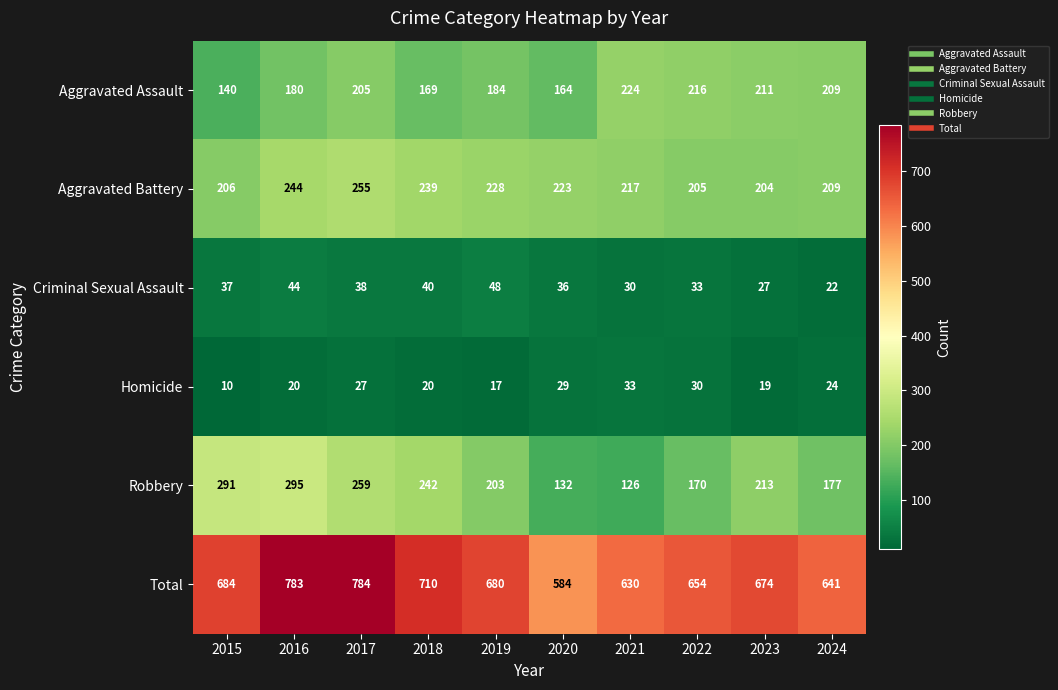

At how many categories does at least one series exceed 321?

10